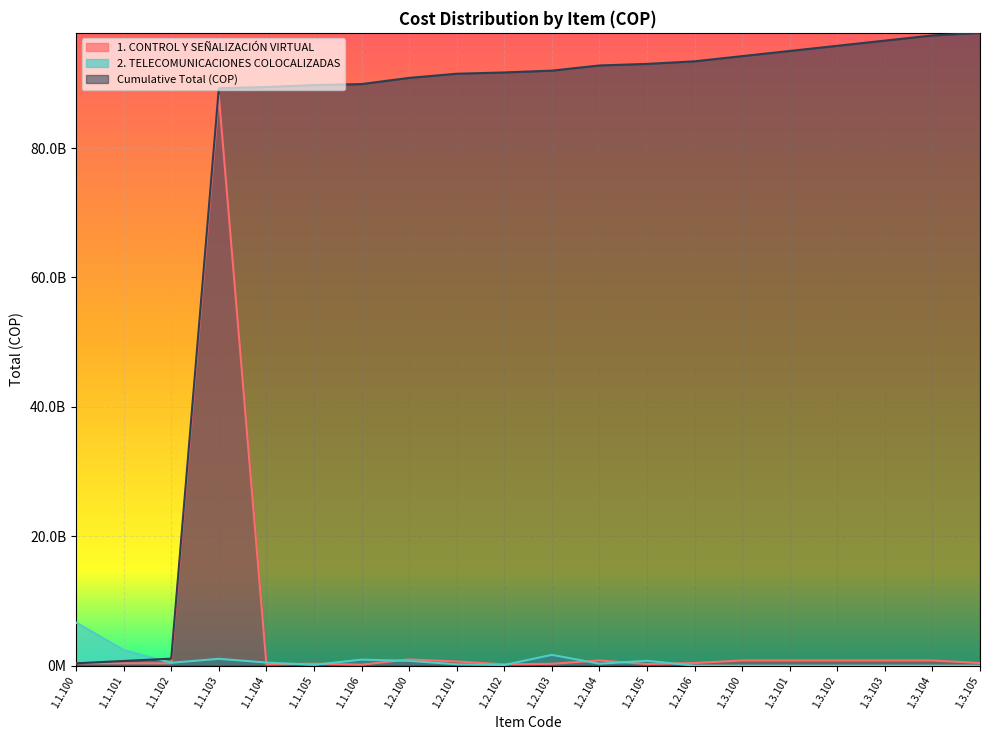

In 1. CONTROL Y SEÑALIZACIÓN VIRTUAL, how many points are higher than both neighbors (excluding endpoints)?

4